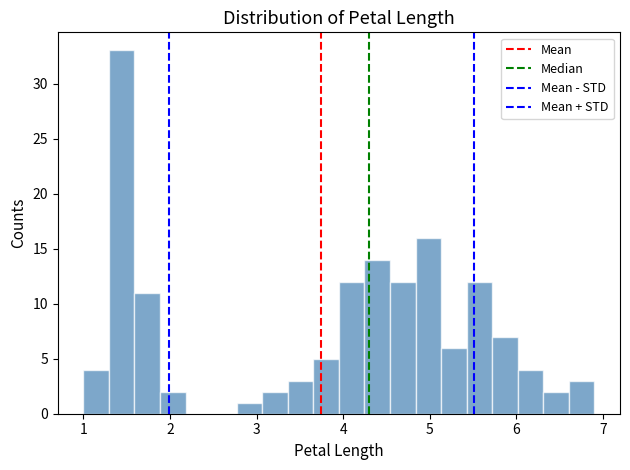

Around what value on the x-axis is the tallest bar? Give the approximate position of its centre, as read against the axis.

1.4